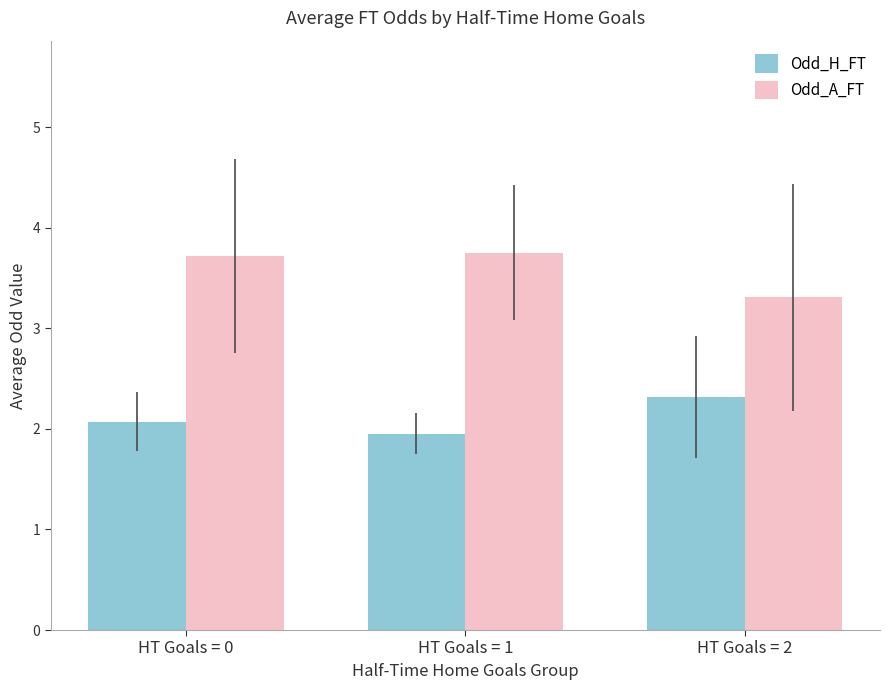

What value does the Odd_H_FT series have at HT Goals = 2?

2.3